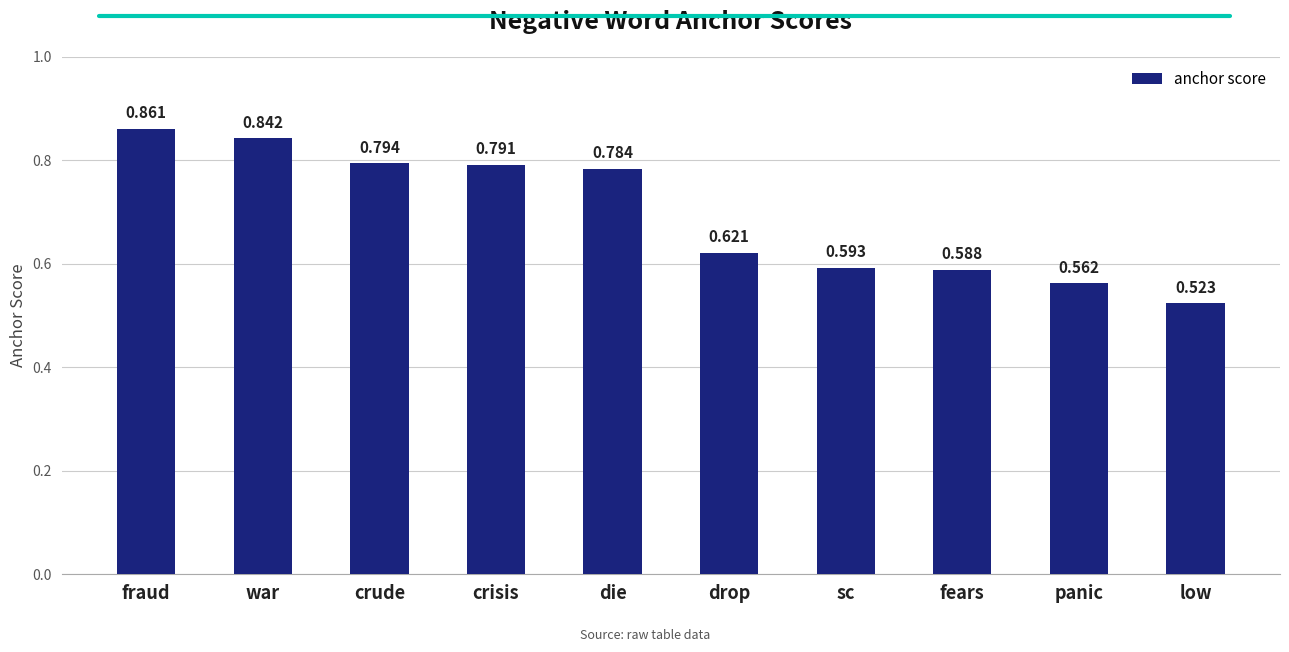

Which label corresponds to the largest value in the chart?

fraud